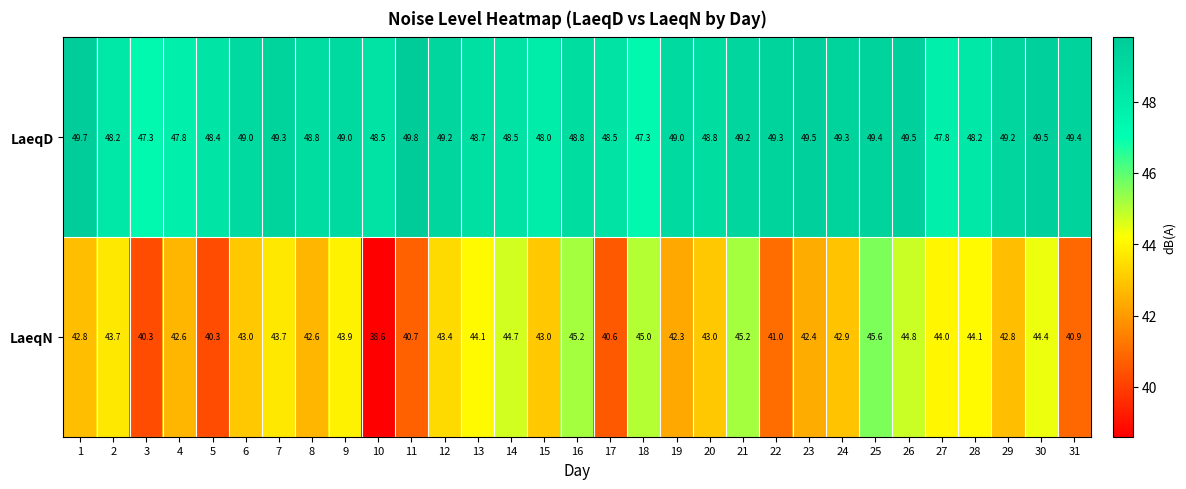

Rank the series by their average value, from highest to lowest.

LaeqD, LaeqN